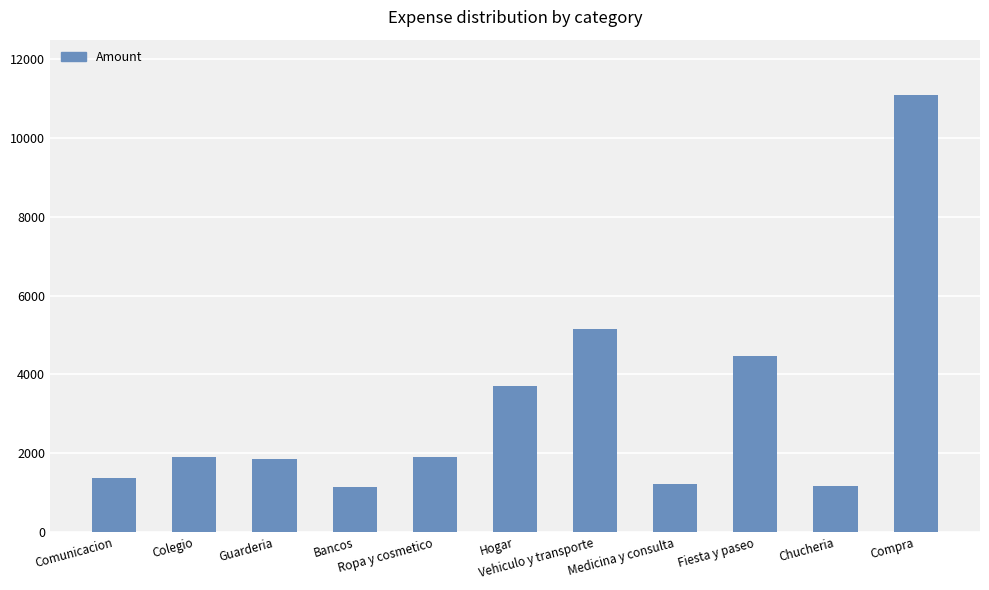

What is the approximate value at Ropa y cosmetico?

1895.0